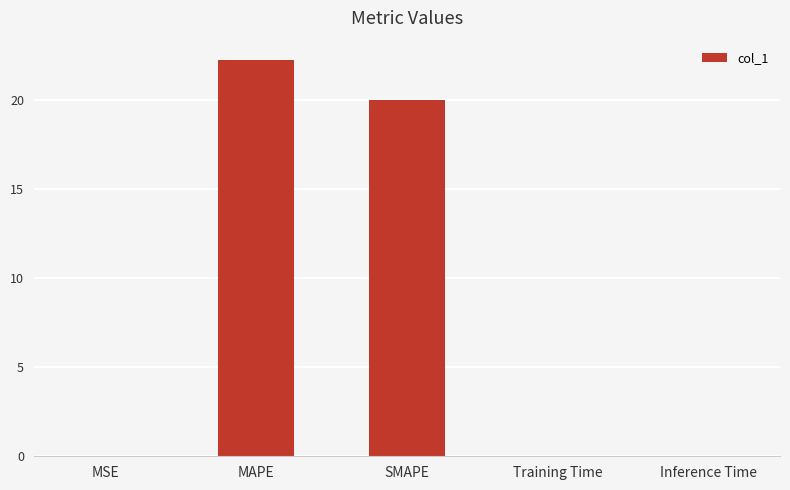

At which label is the value closest to 11?

SMAPE